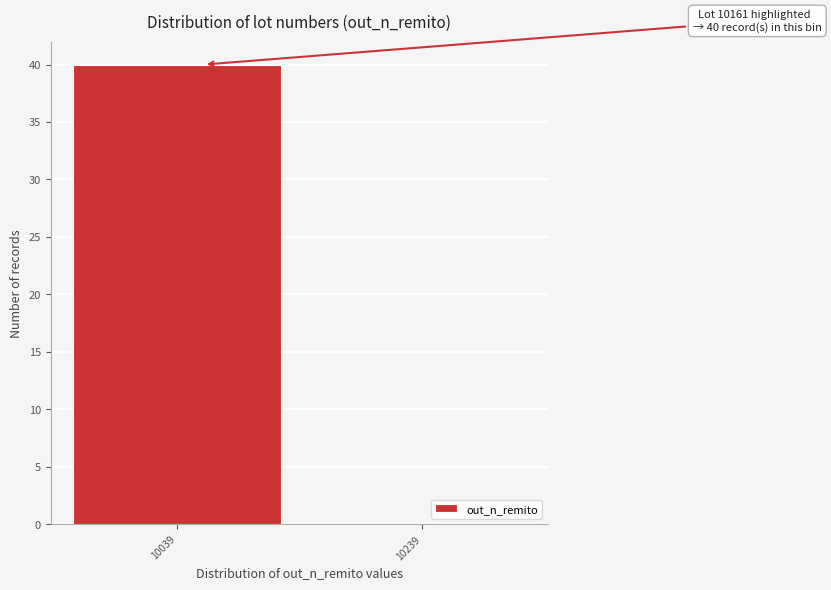

Reading right to left, list all the values displayed in this chart.

10239=0	10039=40